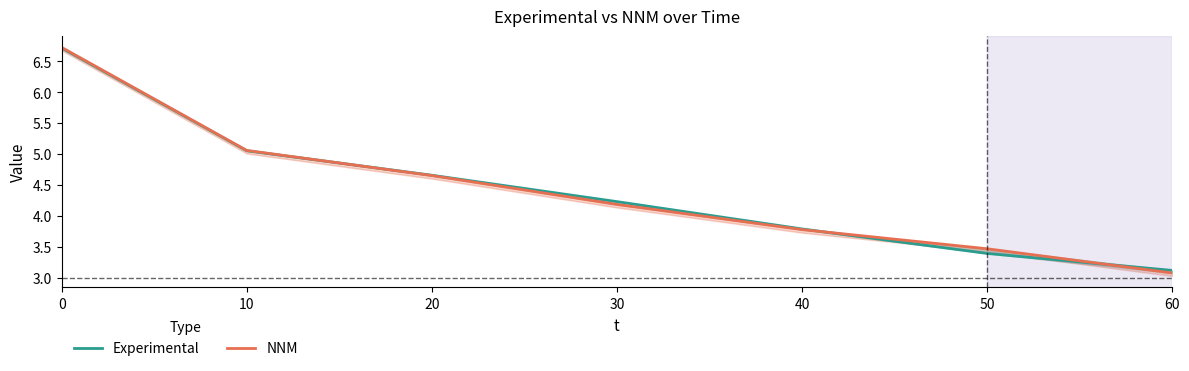

Reading left to right, what are all the values shown in this chart?

Experimental: 0=6.7	10=5.1	20=4.7	30=4.2	40=3.8	50=3.4	60=3.1
NNM: 0=6.7	10=5.1	20=4.7	30=4.2	40=3.8	50=3.5	60=3.1